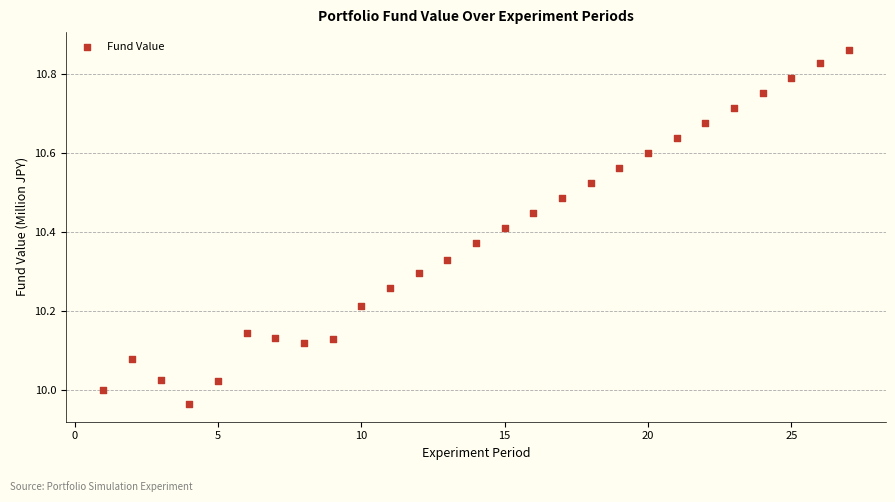

What is the range of X values (max minus min)?

26.0